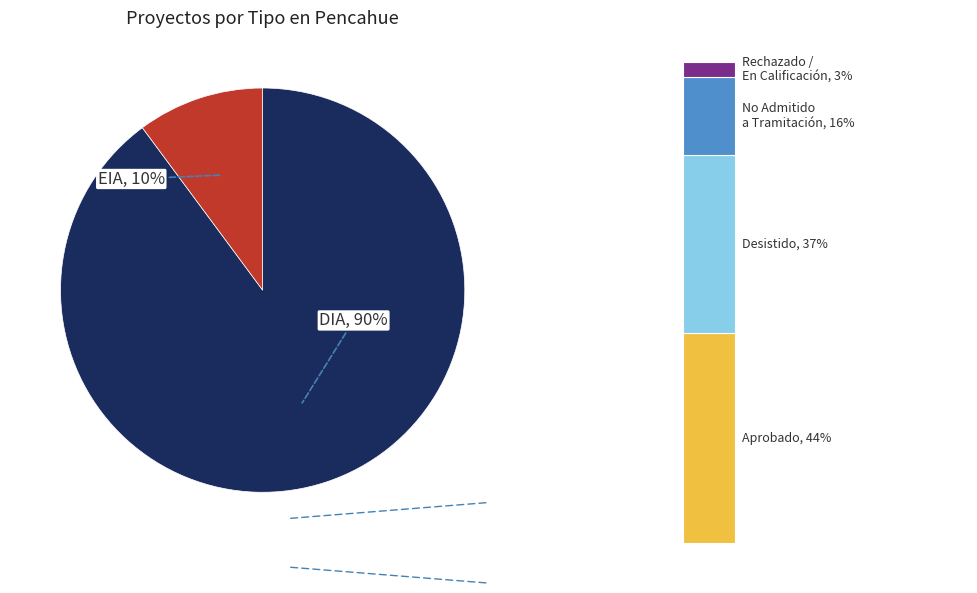

How many segments does this pie chart have?

2